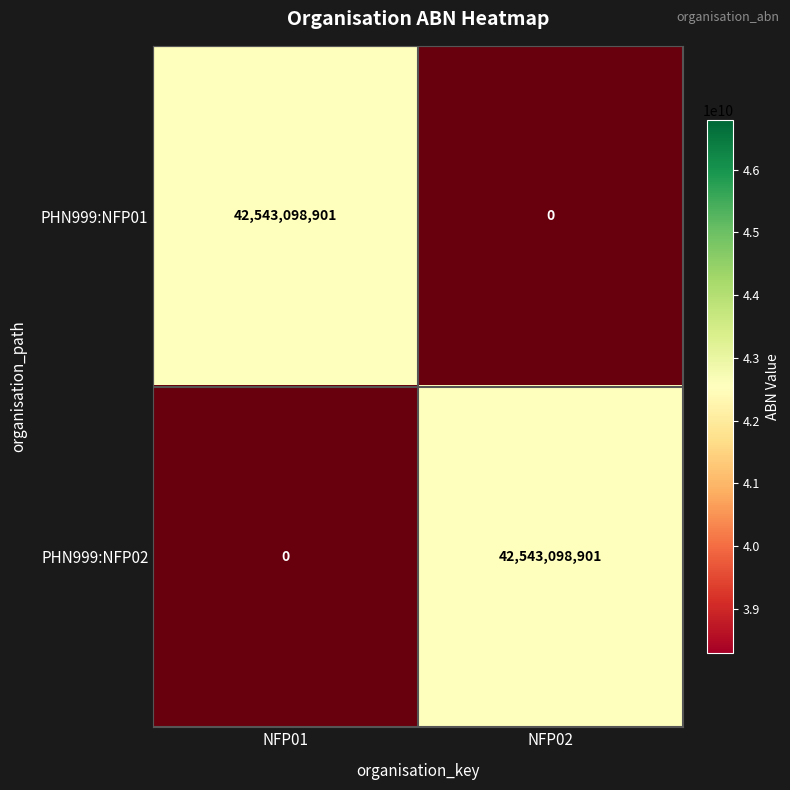

Rank the series by their maximum value, from highest to lowest.

PHN999:NFP01, PHN999:NFP02